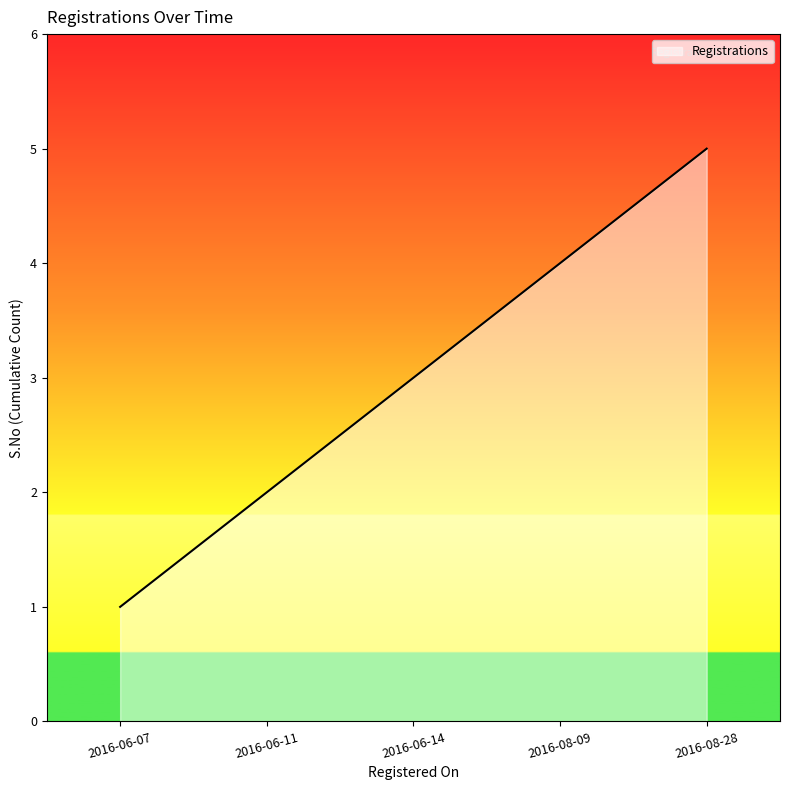

The chart shows a value of 2 at 2016-06-11. True or false?

True